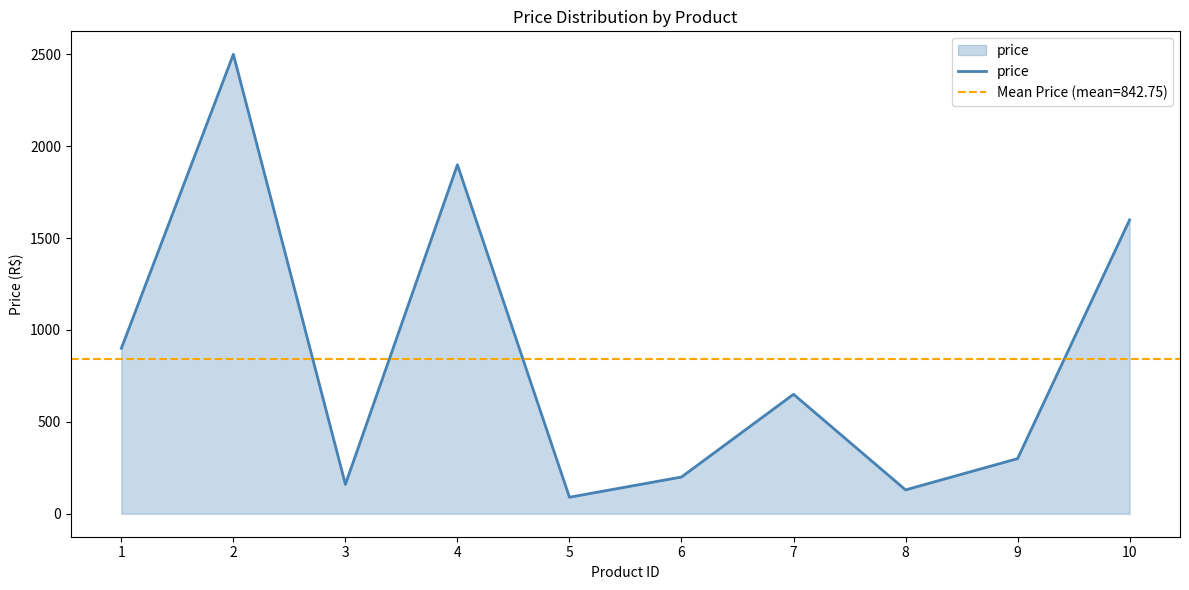

How many lines are shown in the chart?

1